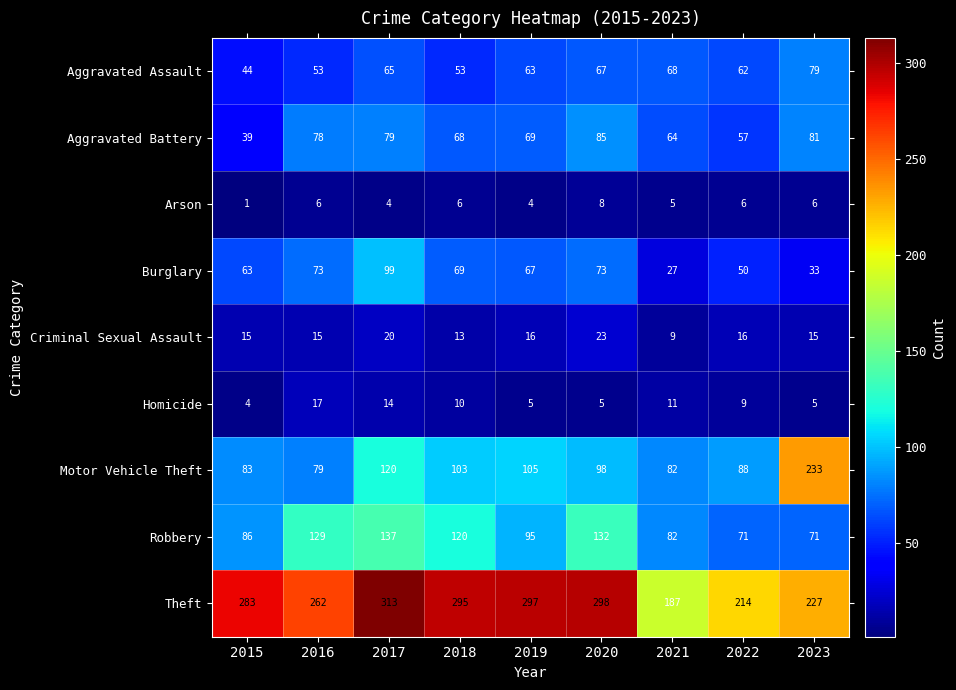

What is the spread (max minus min) of values at 2021?

182